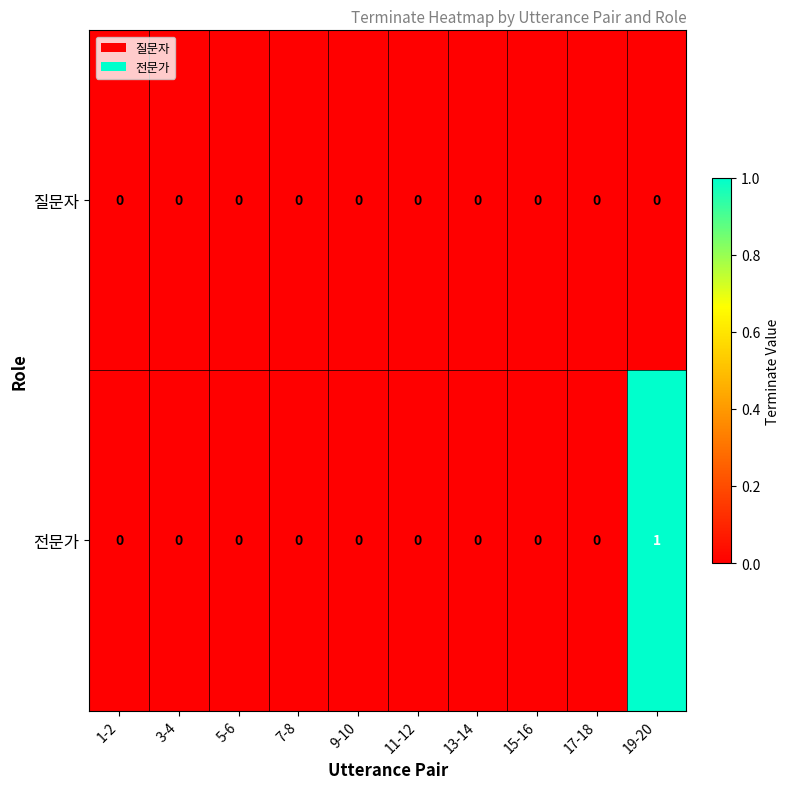

Which category has the highest value across all series?

19-20